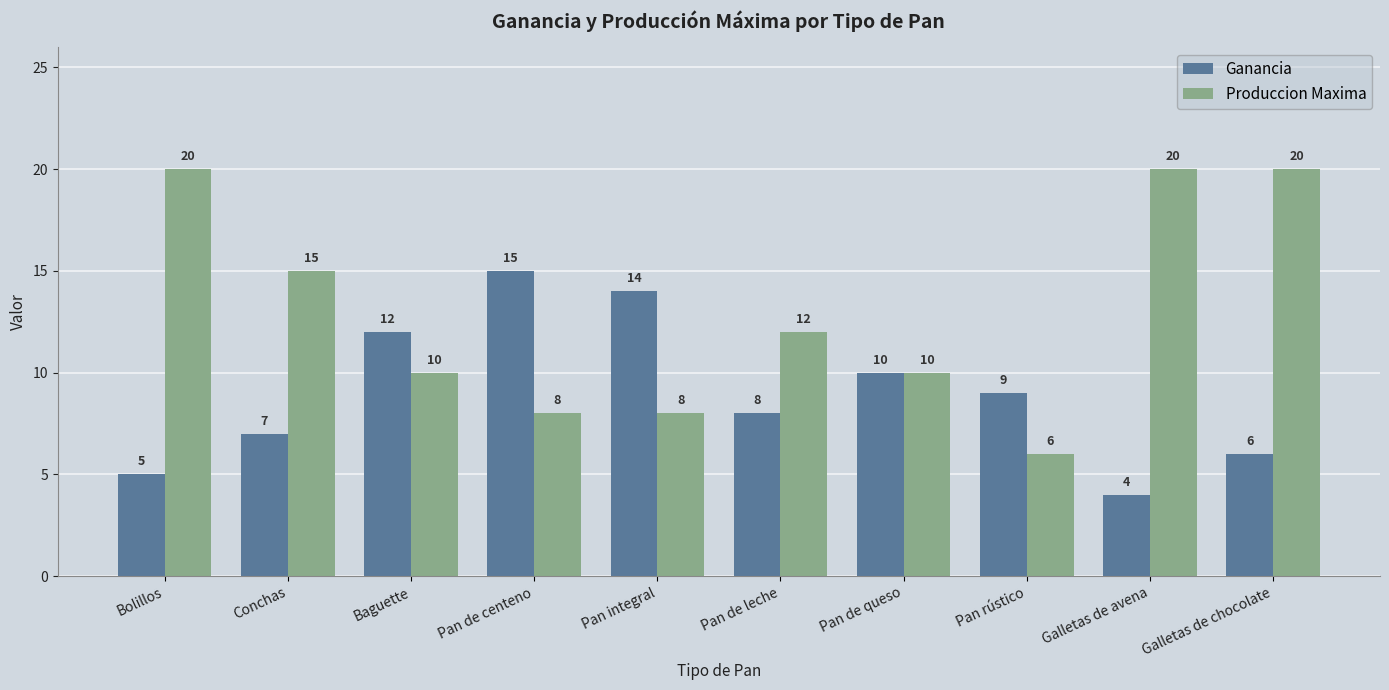

What is the difference between the Ganancia values at Bolillos and Galletas de chocolate?

1